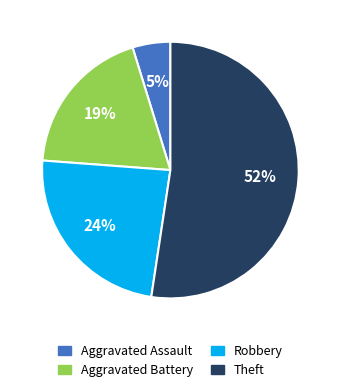

Does any single category account for the majority?

Yes